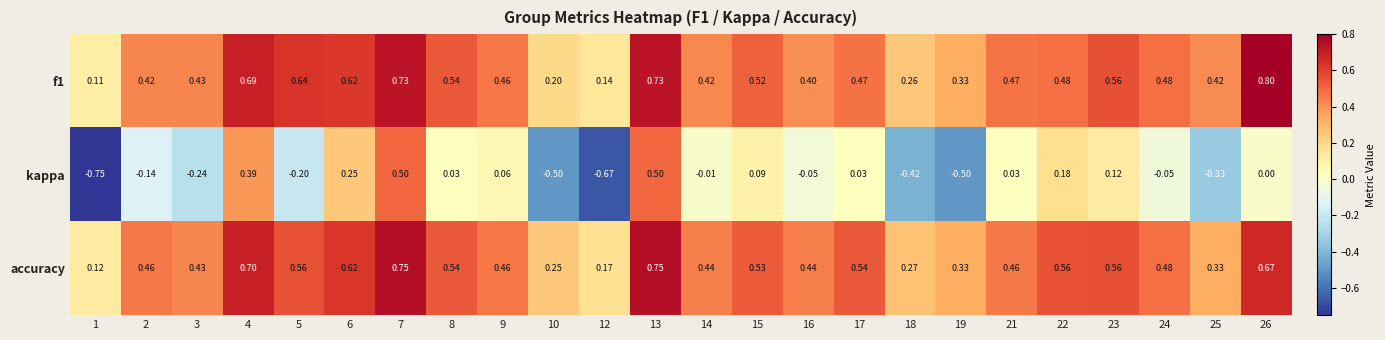

Between 9 and 15, which series saw the biggest shift?

accuracy